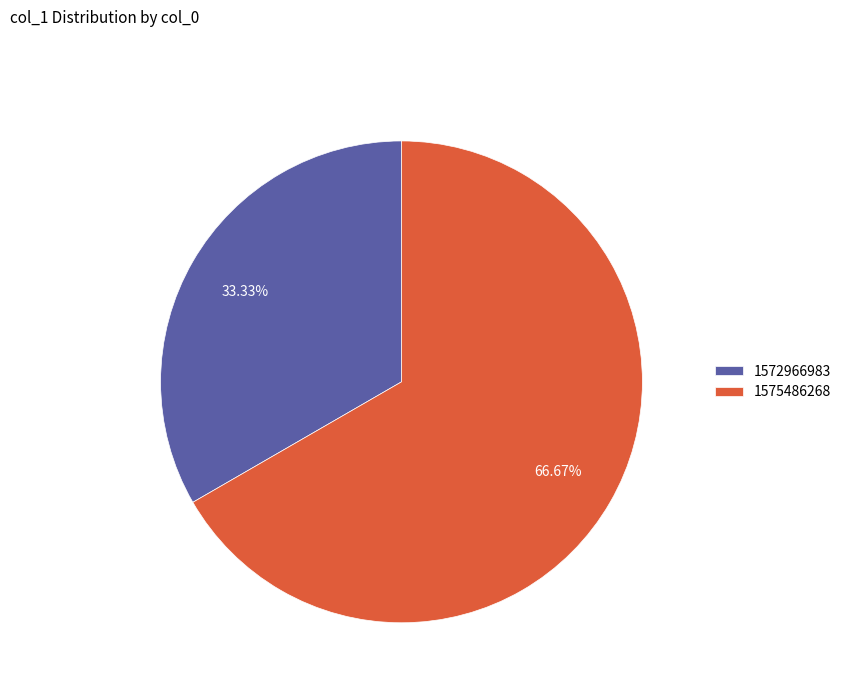

What is the total percentage of 1575486268 and 1572966983?

100.0%